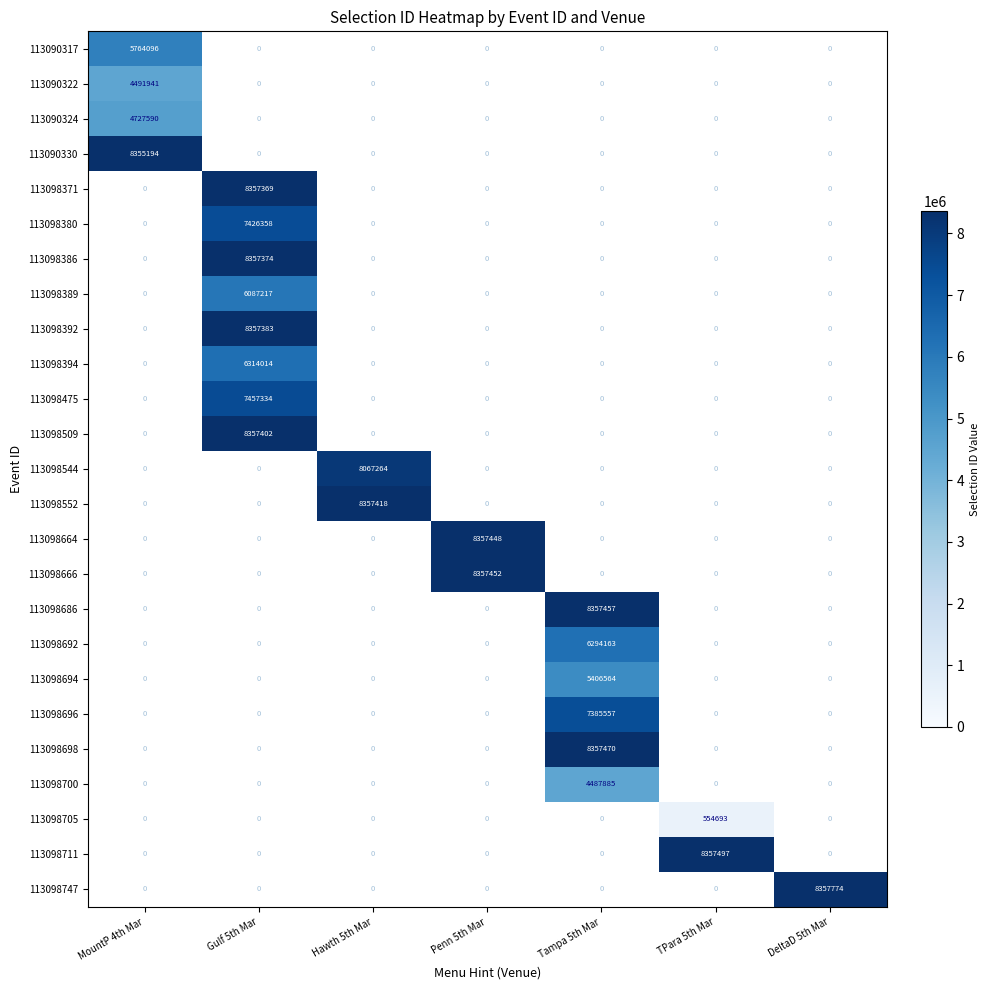

The 113098700 series shows 4487885 at Tampa 5th Mar. True or false?

True